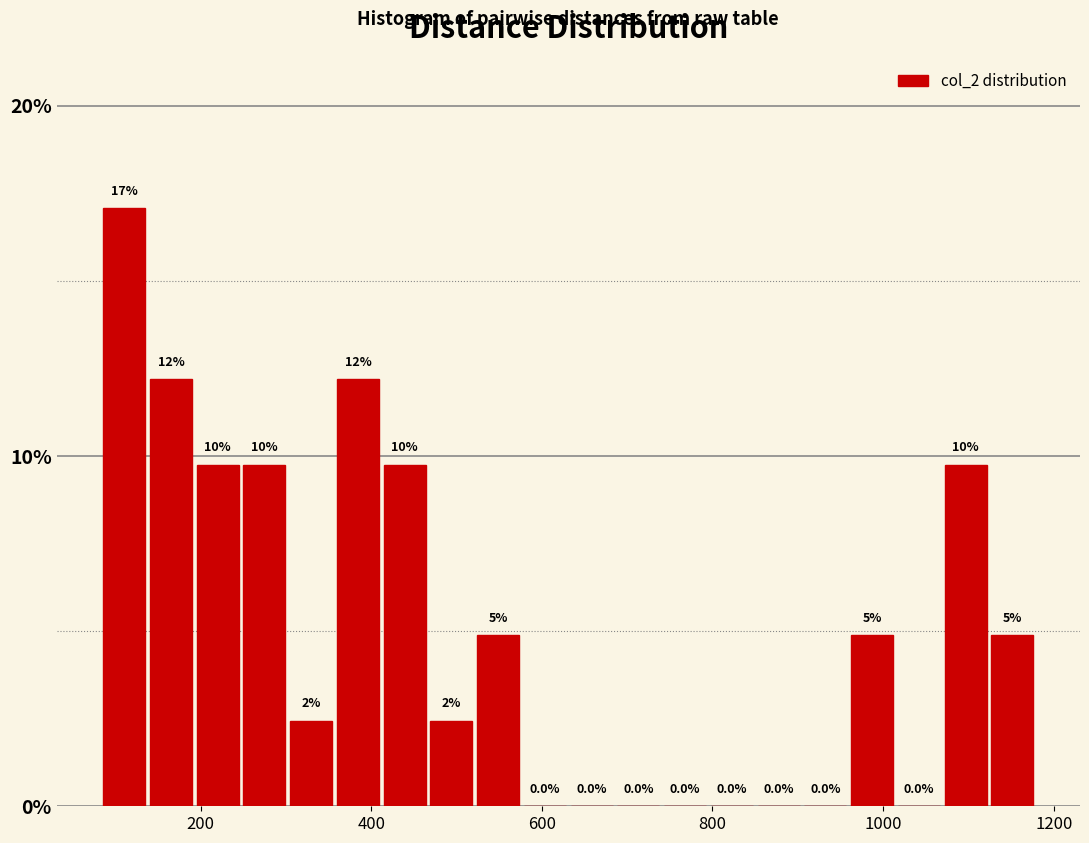

Around what value on the x-axis is the tallest bar? Give the approximate position of its centre, as read against the axis.

120